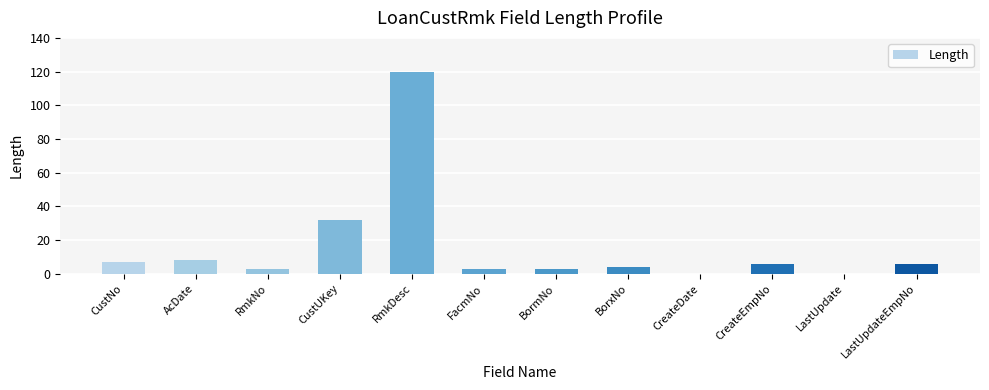

What is the sum of the values at BorxNo and AcDate?

12